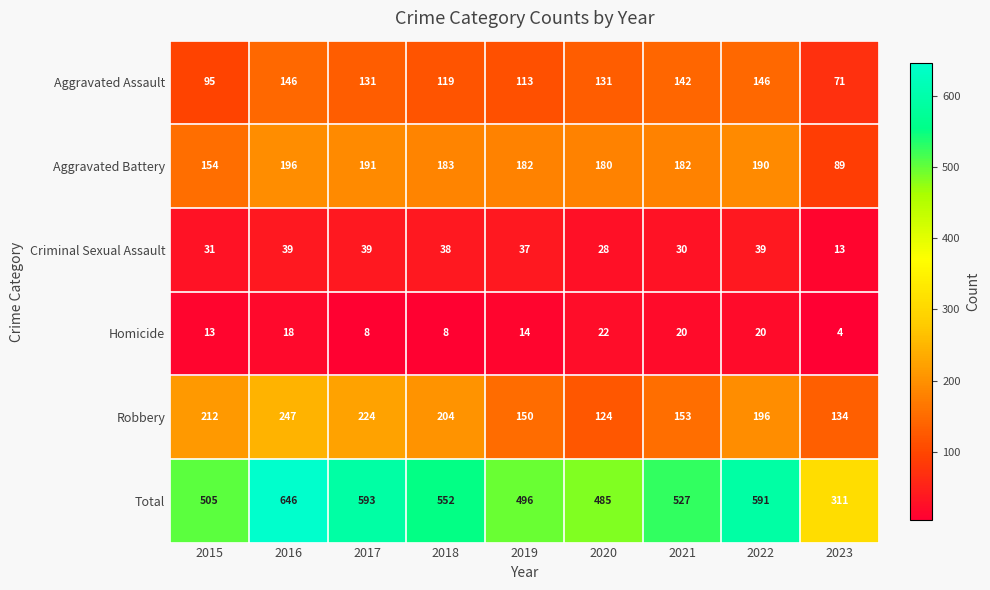

Where is Criminal Sexual Assault nearest to the value 26?

2020